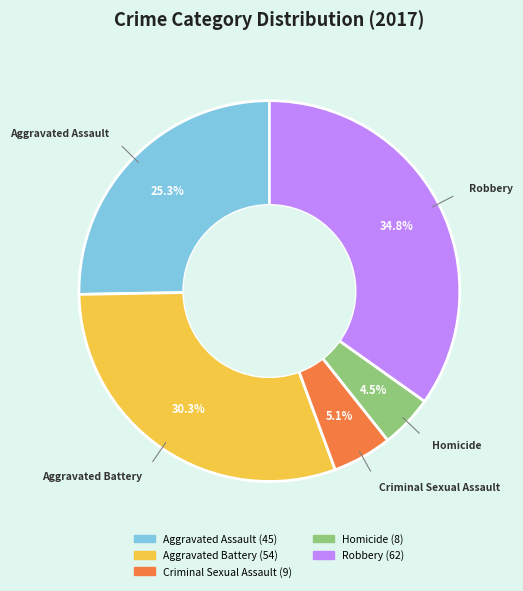

Does Criminal Sexual Assault account for over 50% of the chart?

No